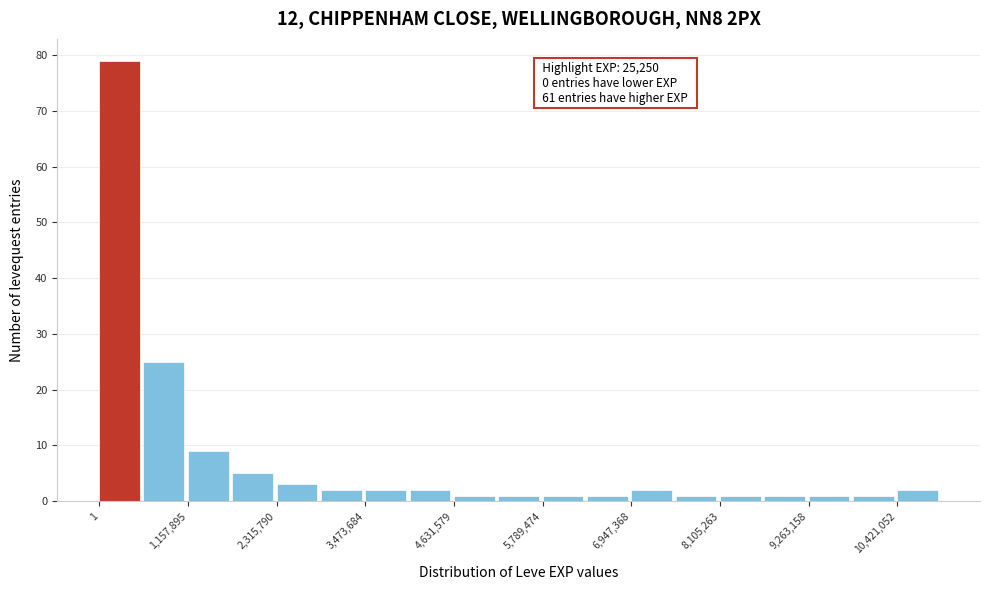

Around what value on the x-axis is the tallest bar? Give the approximate position of its centre, as read against the axis.

200000